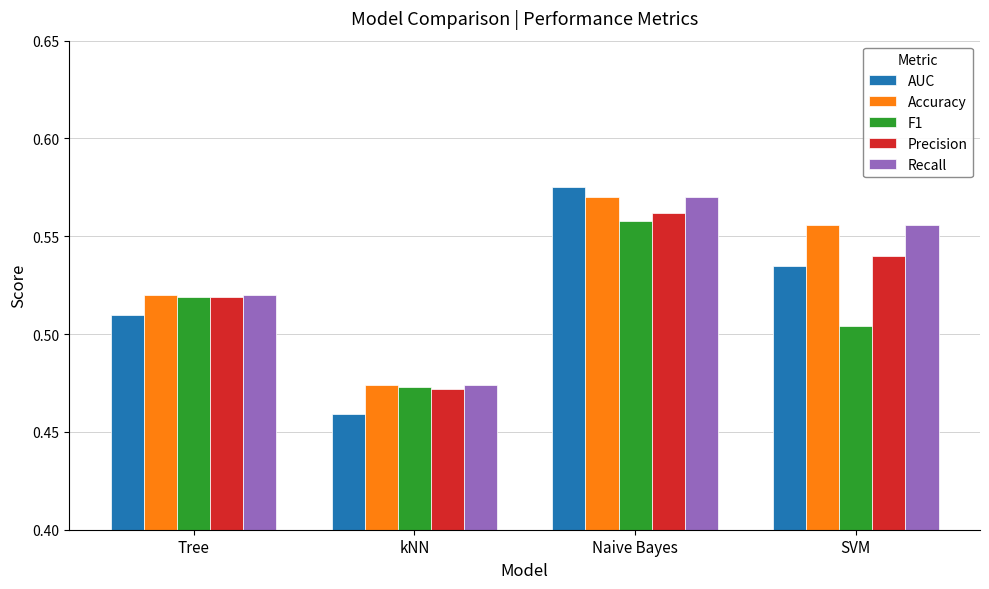

What are all the series names shown in the legend?

AUC, Accuracy, F1, Precision, Recall